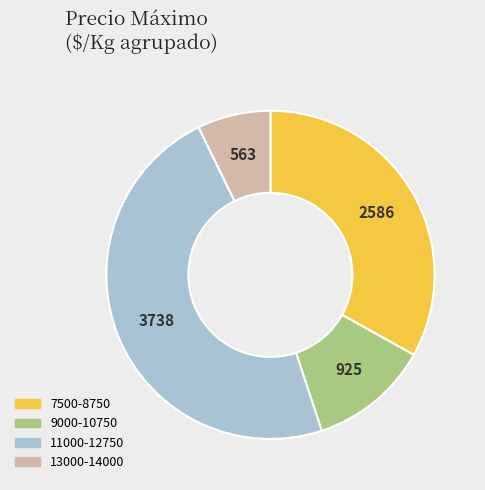

Rank the categories by value from lowest to highest.

13000-14000, 9000-10750, 7500-8750, 11000-12750